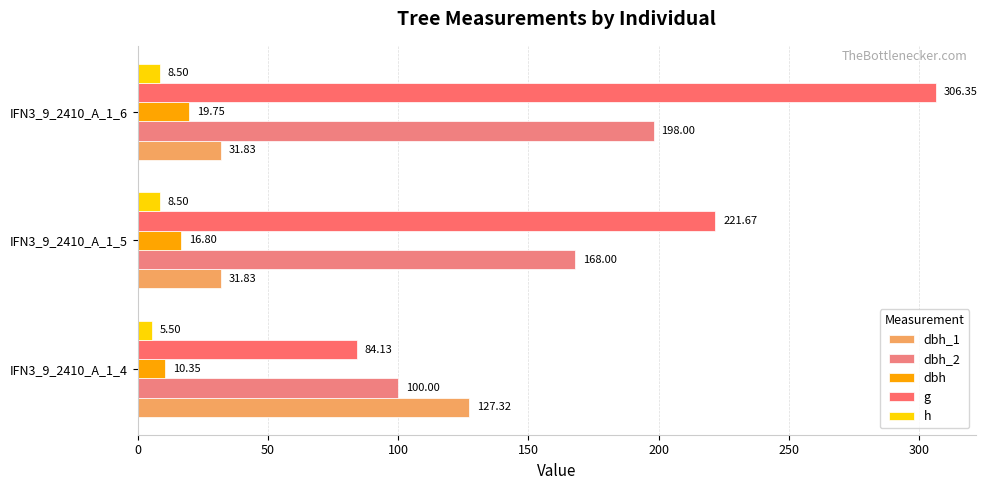

Reading left to right, transcribe all the data shown in this chart.

dbh_1: 127.3	31.8	31.8
dbh_2: 100.0	168.0	198.0
dbh: 10.3	16.8	19.8
g: 84.1	221.7	306.4
h: 5.5	8.5	8.5